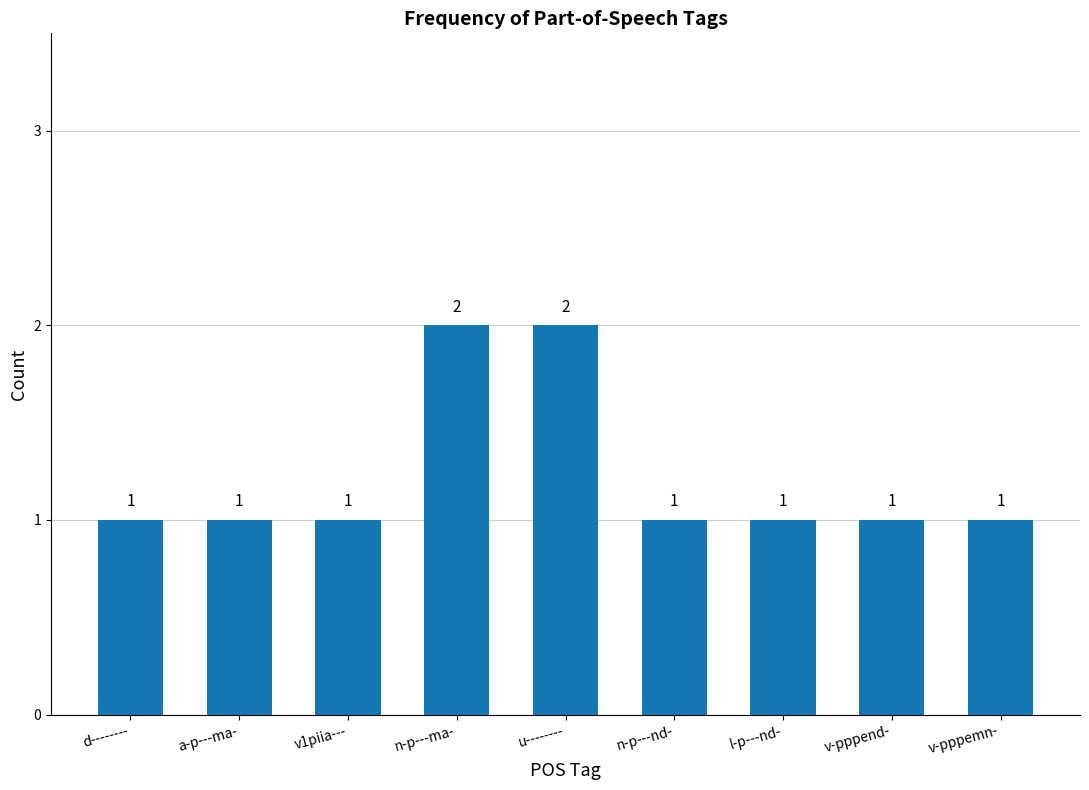

Reading left to right, extract all data points from this chart.

d--------=1	a-p---ma-=1	v1piia---=1	n-p---ma-=2	u--------=2	n-p---nd-=1	l-p---nd-=1	v-pppend-=1	v-pppemn-=1